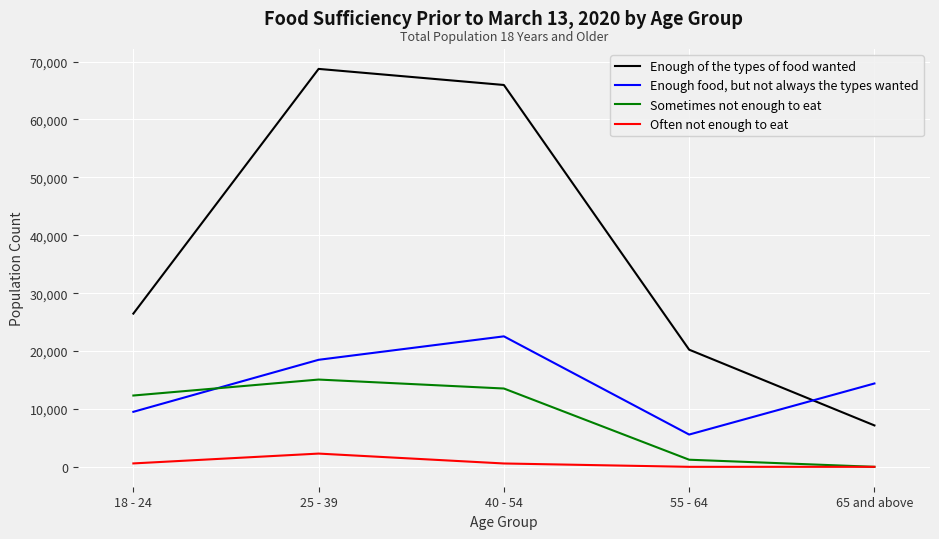

Which series has the widest spread of values?

Enough of the types of food wanted